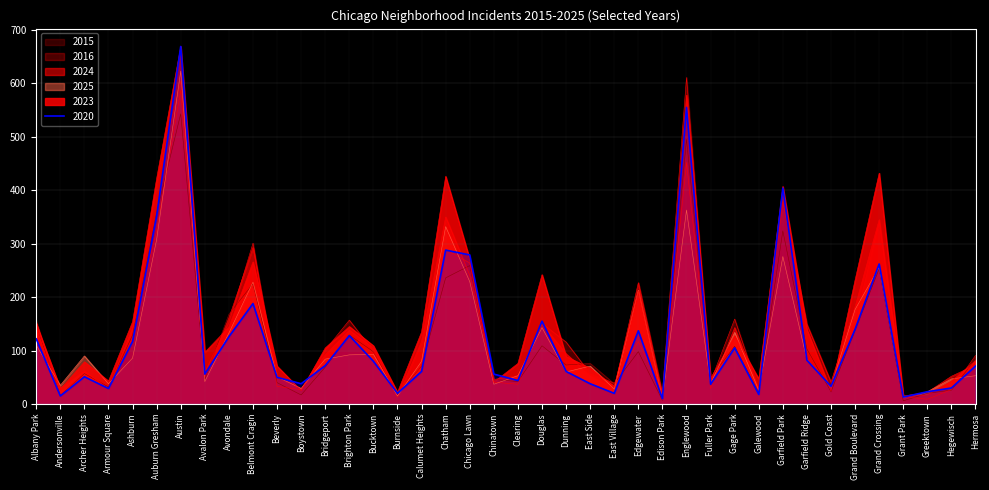

The 2025 series shows 96 at Edgewater. True or false?

False